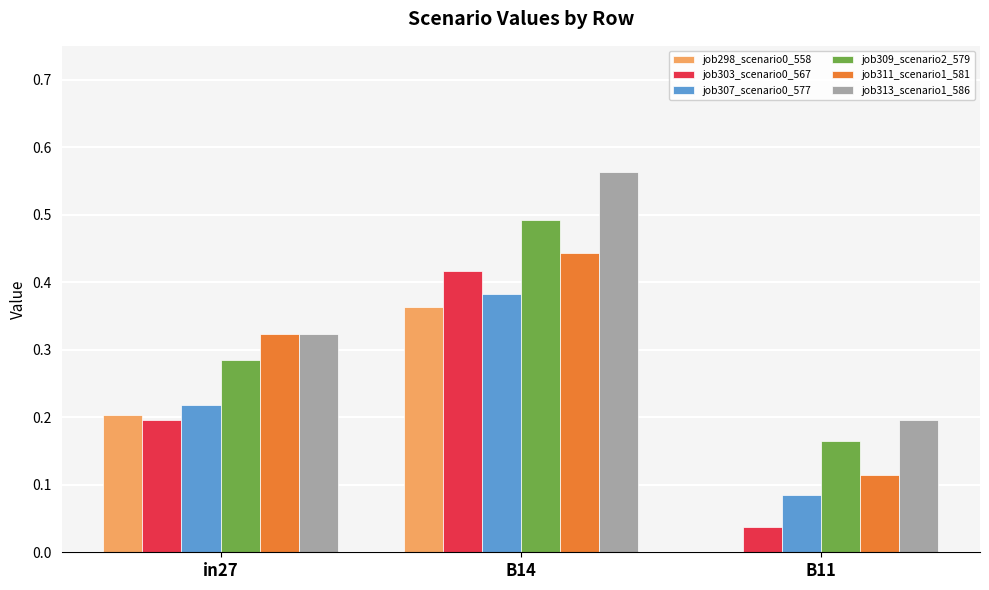

Which series has the largest total across all categories?

job313_scenario1_586